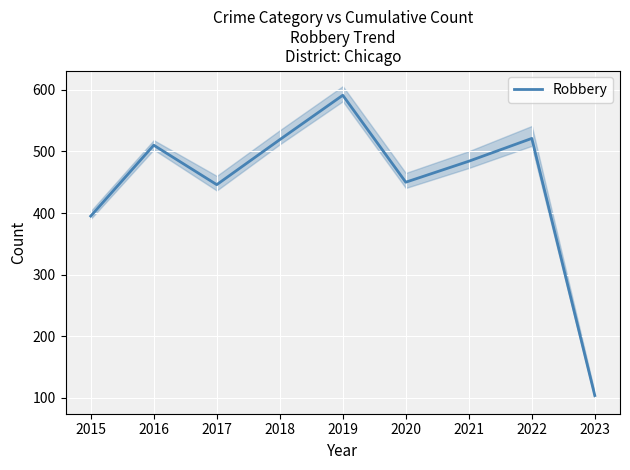

What is the value of the 4th point from the left?

519